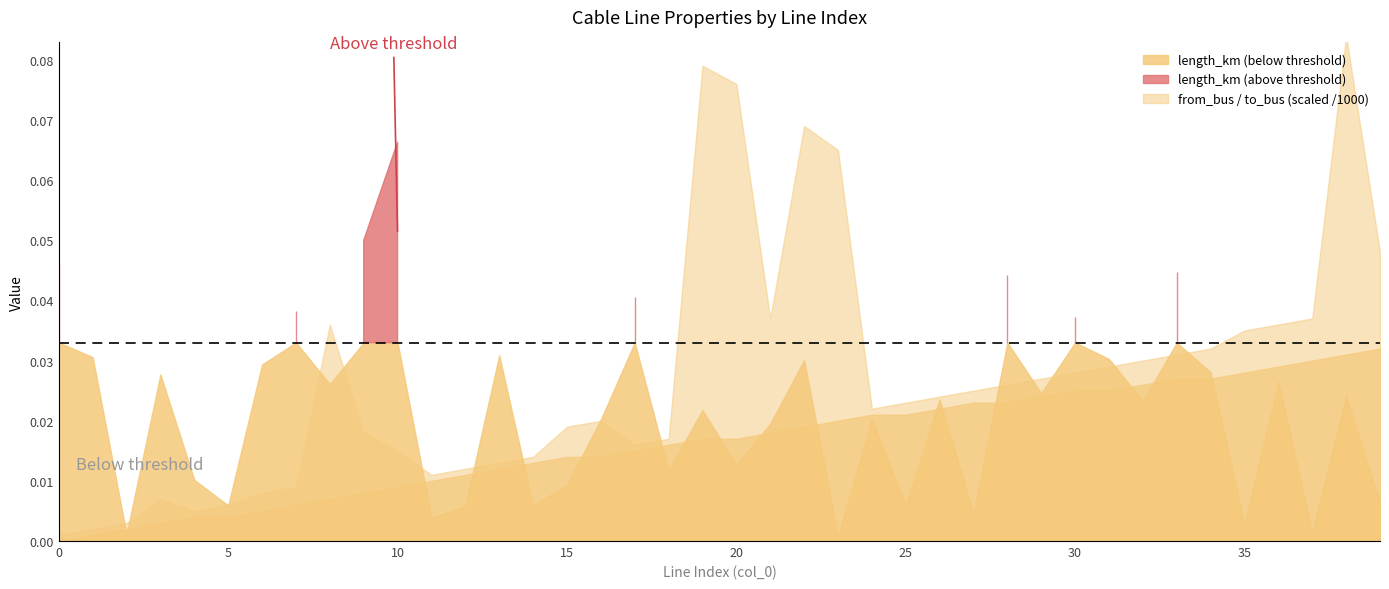

At how many categories does at least one series exceed 81?

1